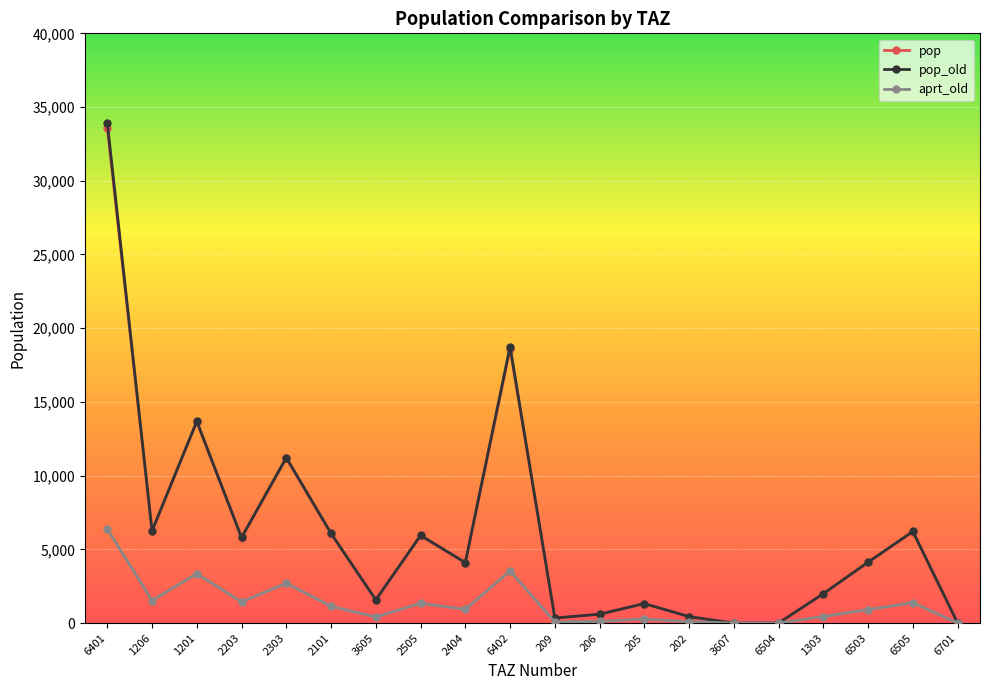

Is the value of aprt_old at 205 greater than the value of pop_old at 1303?

No